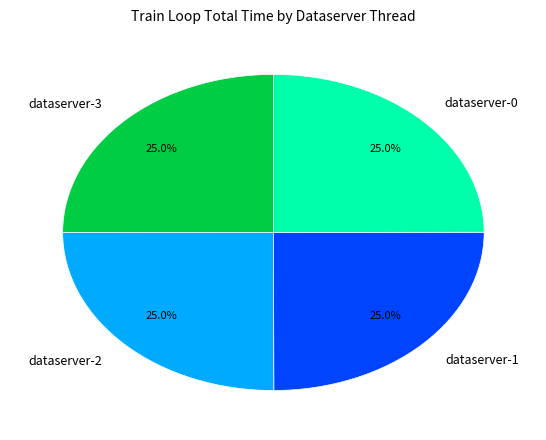

Approximately how many times larger is the value at dataserver-0 compared to dataserver-2?

1.0